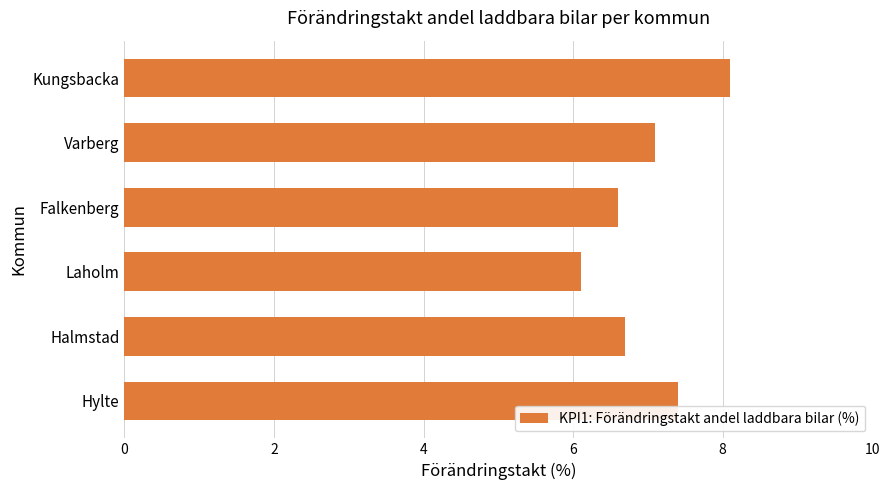

What is the ratio of the value at Kungsbacka to the value at Varberg?

1.1